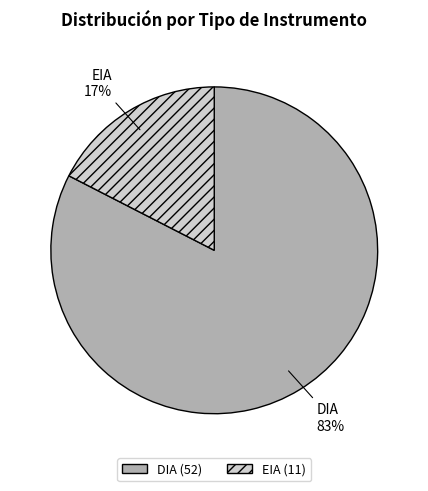

Which has a higher value, DIA or EIA?

DIA